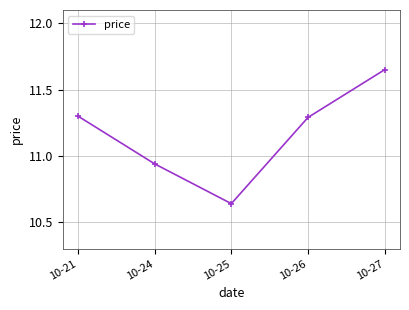

Approximately how many times larger is the value at 10-26 compared to 10-25?

1.1